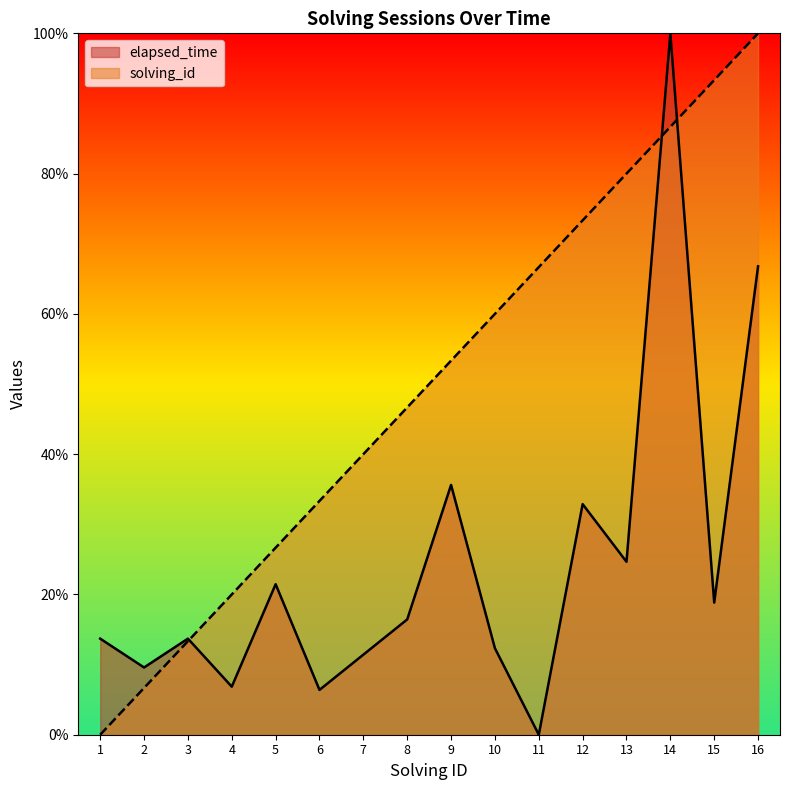

Which series ends up on top after the final intersection of solving_id and elapsed_time?

solving_id